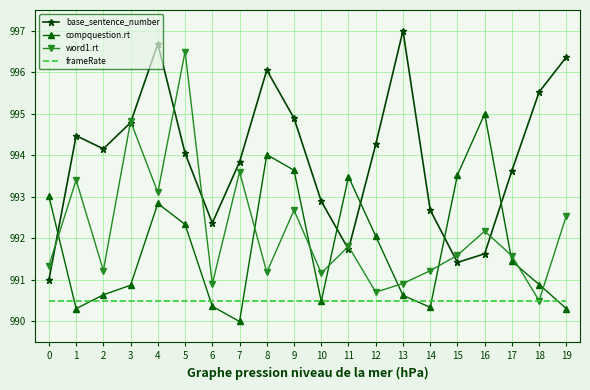

At which label is compquestion.rt closest to 992?

12